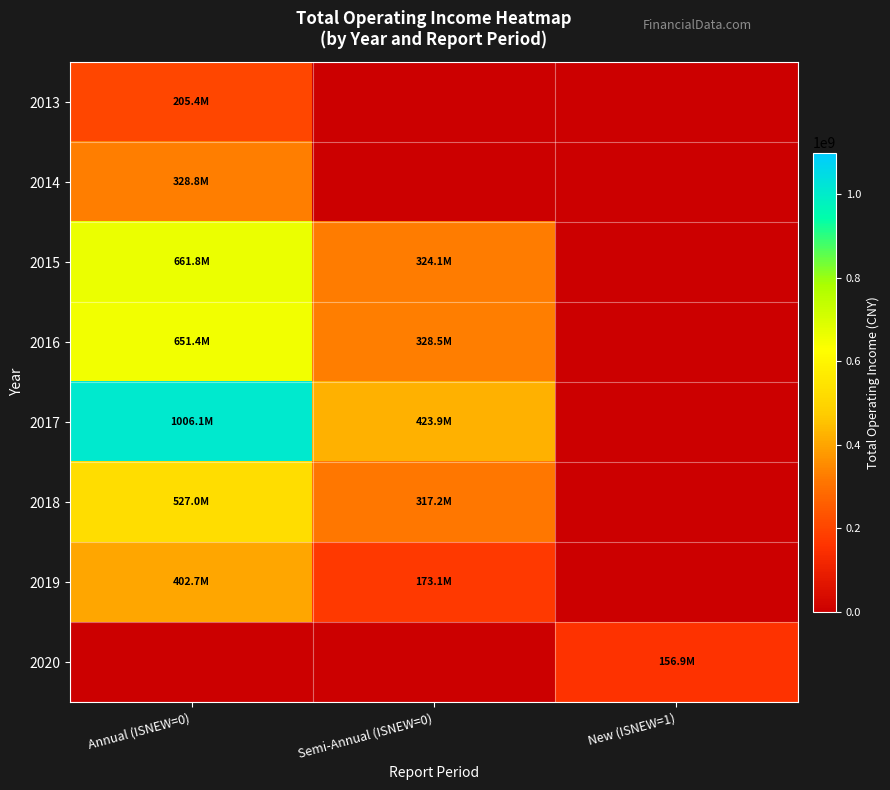

How many categories are shown in the chart?

3